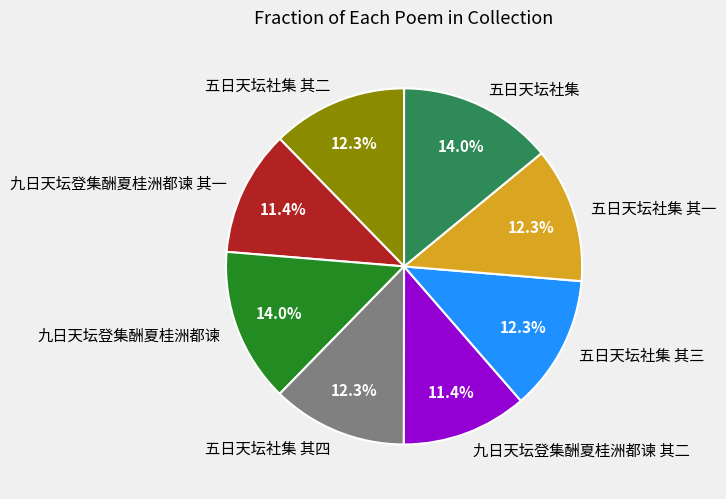

The 五日天坛社集 其一 slice represents 3% of the pie. True or false?

False